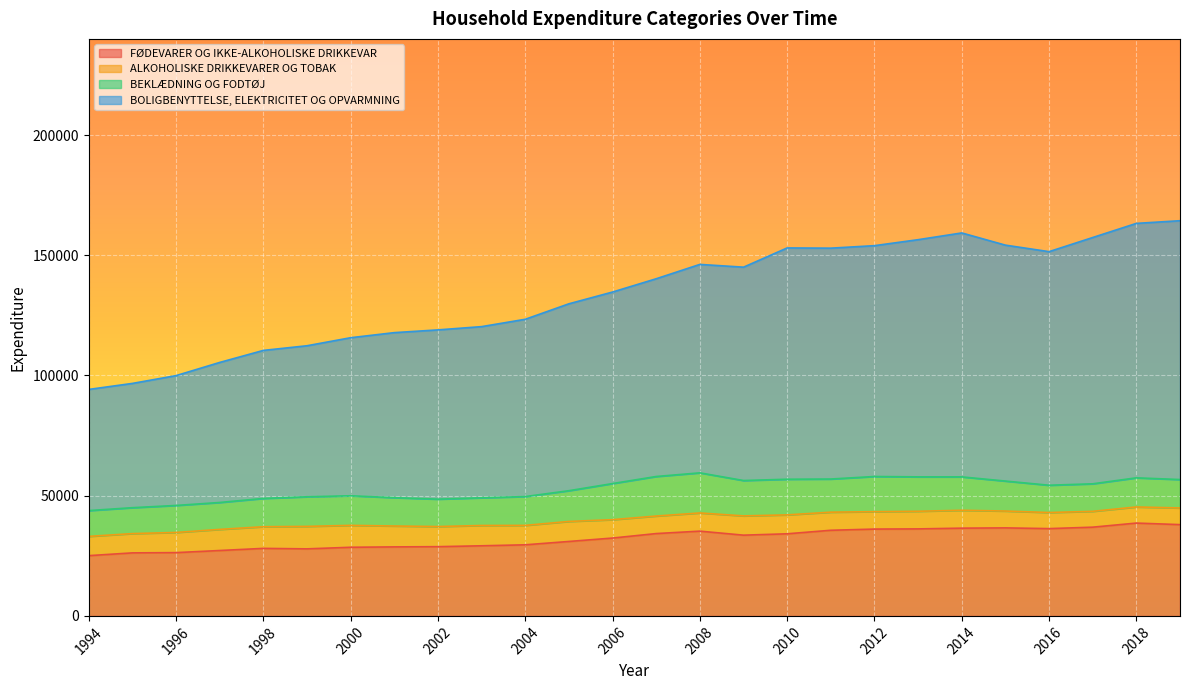

Which series has the widest spread of values?

BOLIGBENYTTELSE, ELEKTRICITET OG OPVARMNING